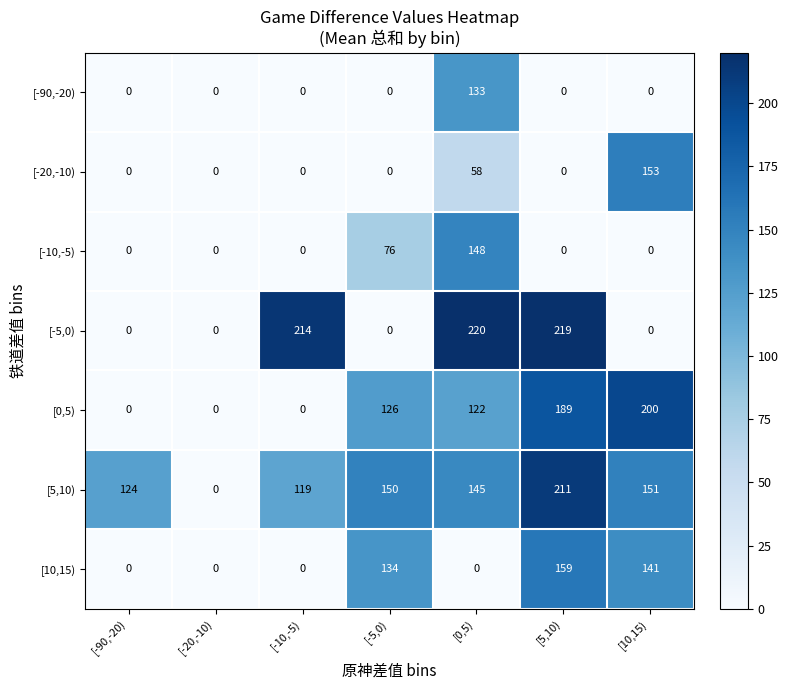

Which series has the largest total across all categories?

[5,10)